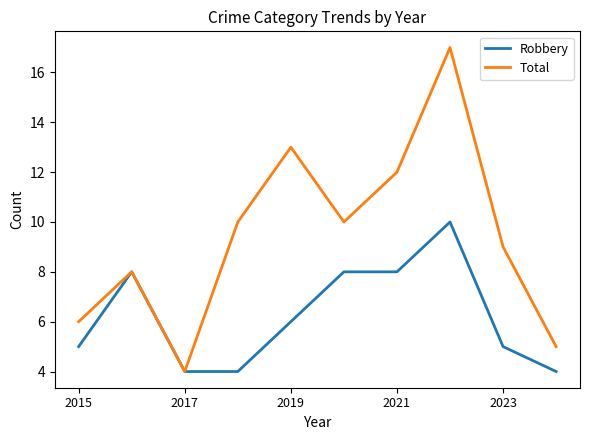

What is the maximum value shown in the chart?

17